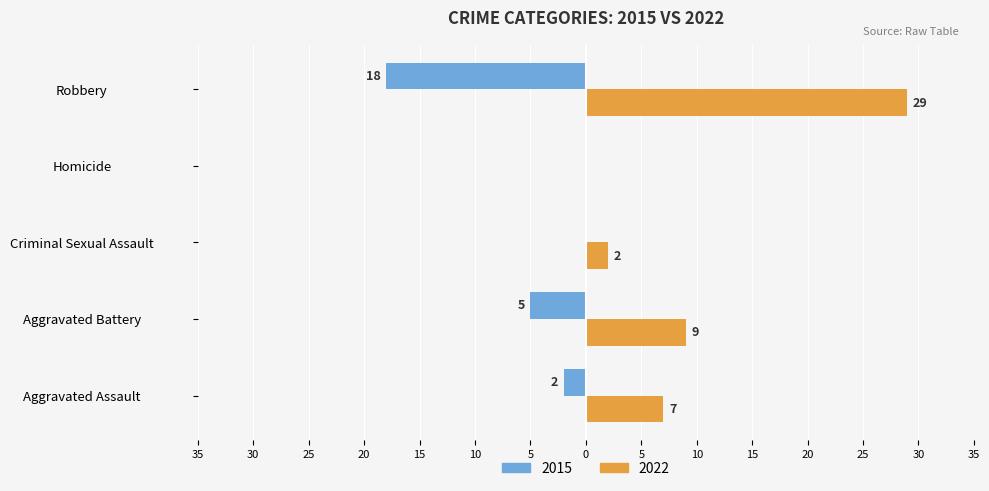

What are all the series names shown in the legend?

2015, 2022